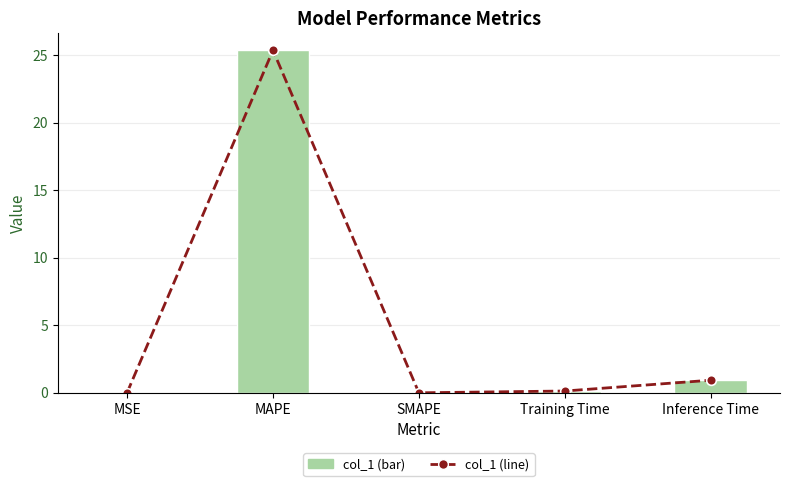

At which category is the sum across all series the highest?

MAPE